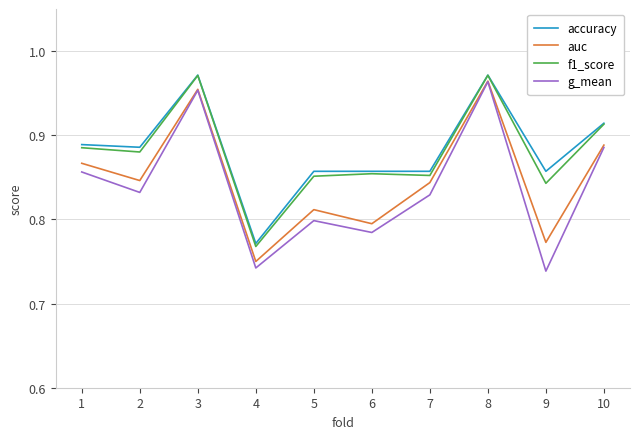

At which category is the sum across all series the highest?

8